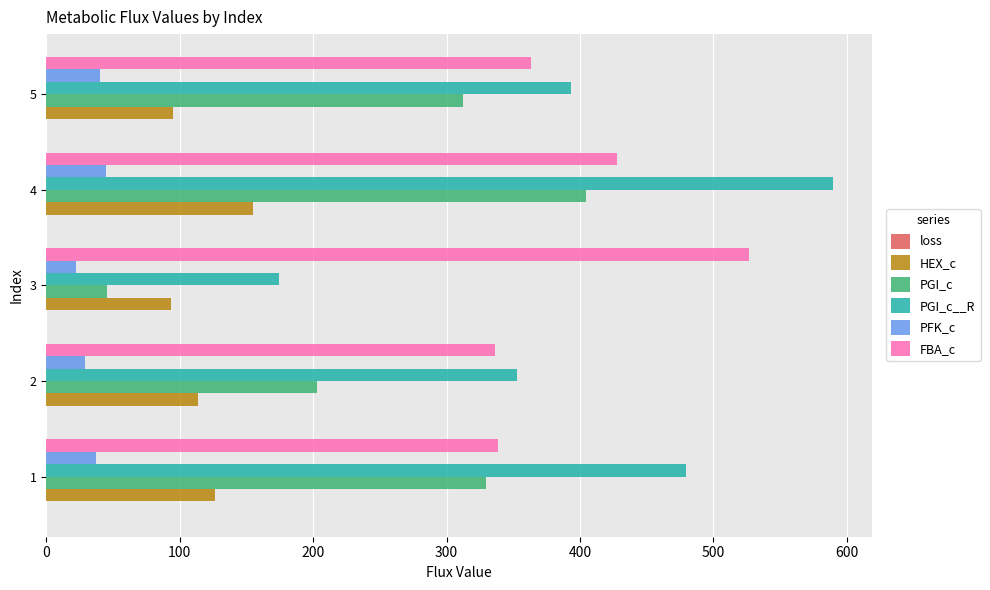

What is the sum of all PGI_c__R values?

1989.5